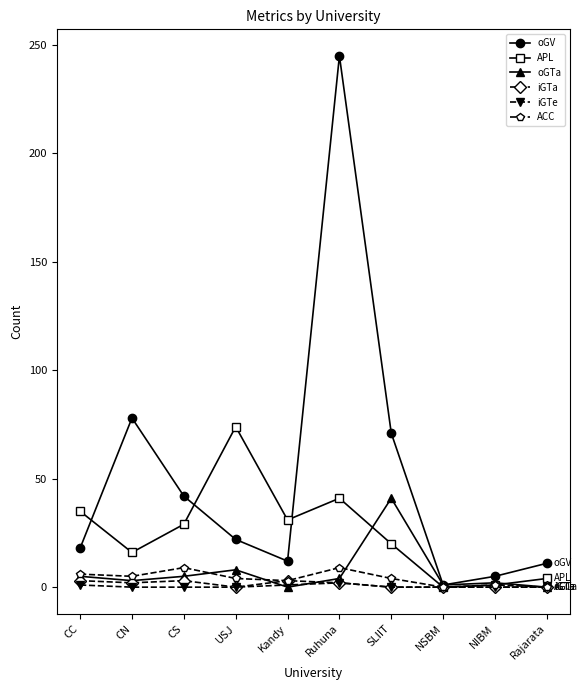

Where is the first local maximum for oGV?

CN